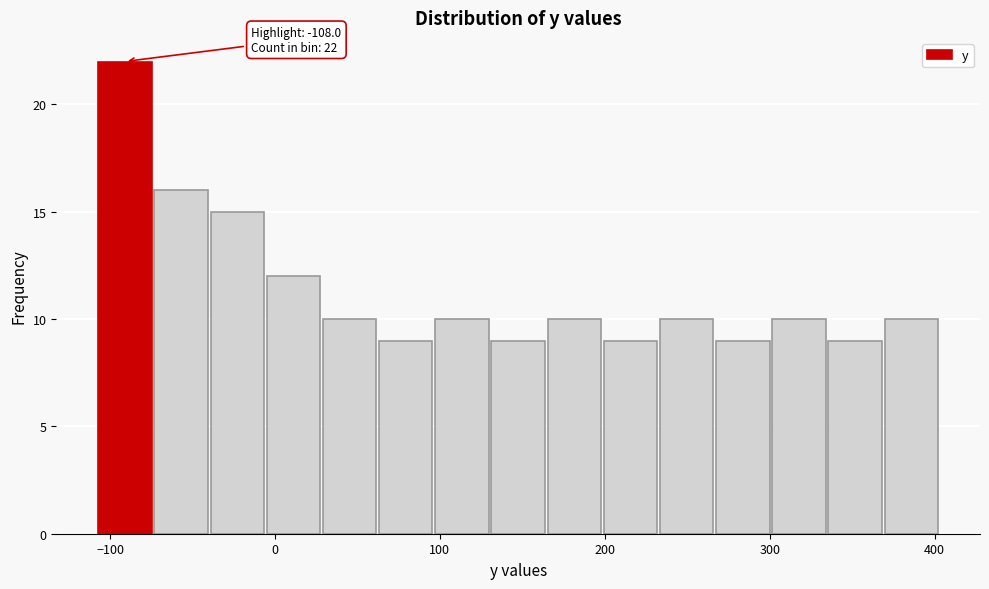

Around what value on the x-axis is the tallest bar? Give the approximate position of its centre, as read against the axis.

-90